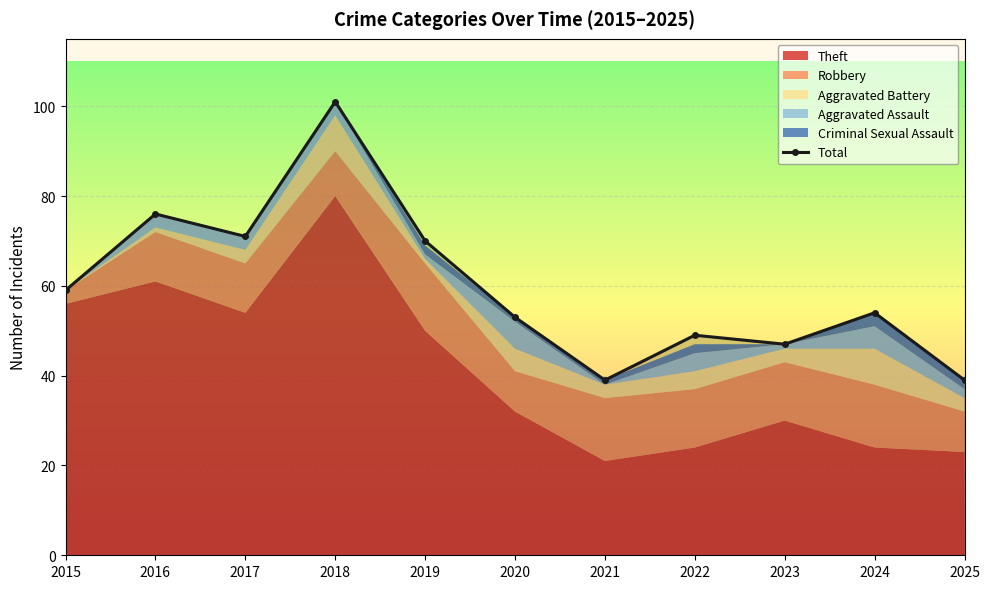

Which category has the highest value across all series?

2018